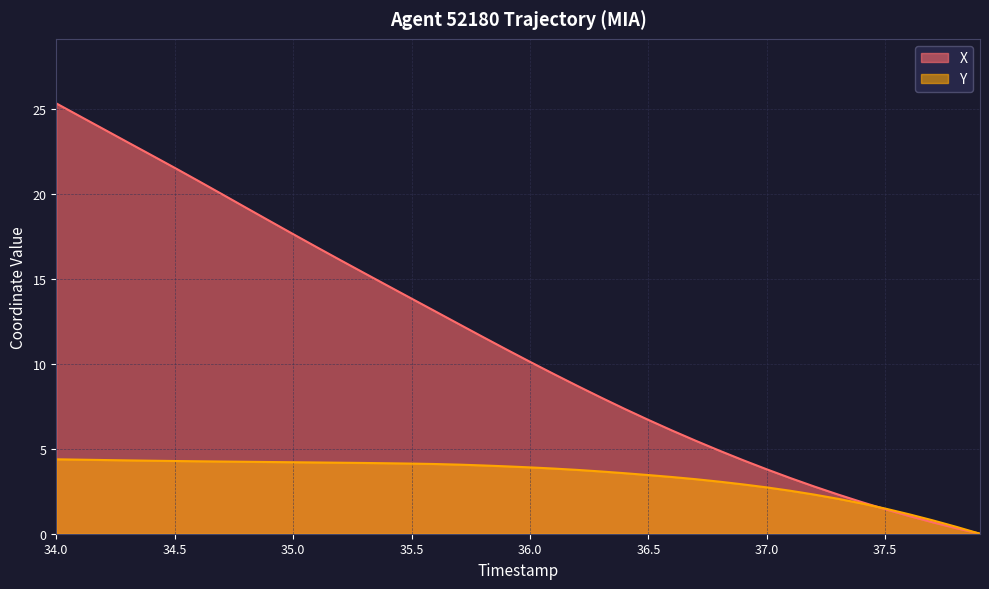

What is the maximum value for Y?

4.4